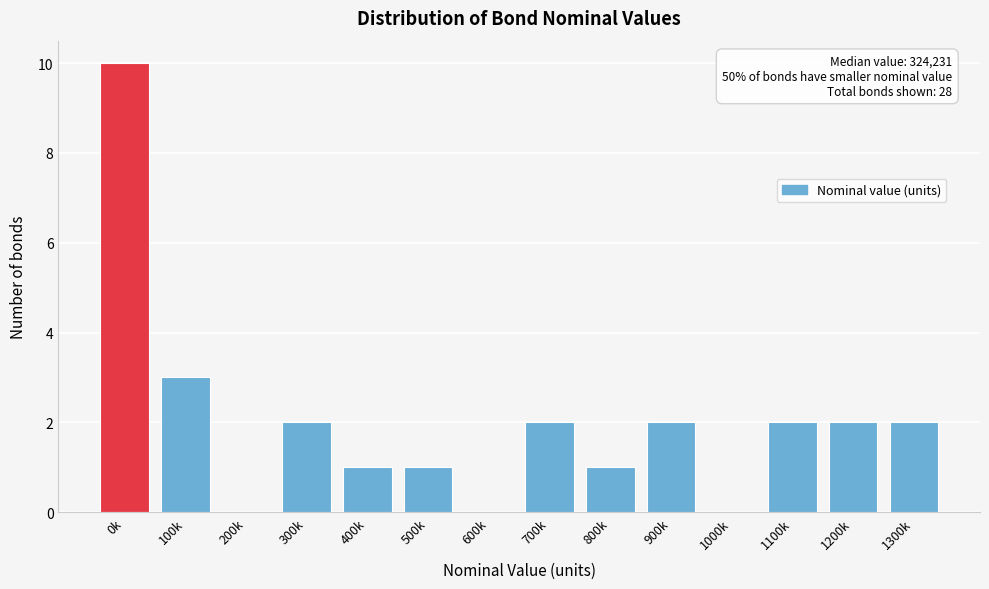

Reading left to right, extract all data points from this chart.

0k=10	100k=3	200k=0	300k=2	400k=1	500k=1	600k=0	700k=2	800k=1	900k=2	1000k=0	1100k=2	1200k=2	1300k=2